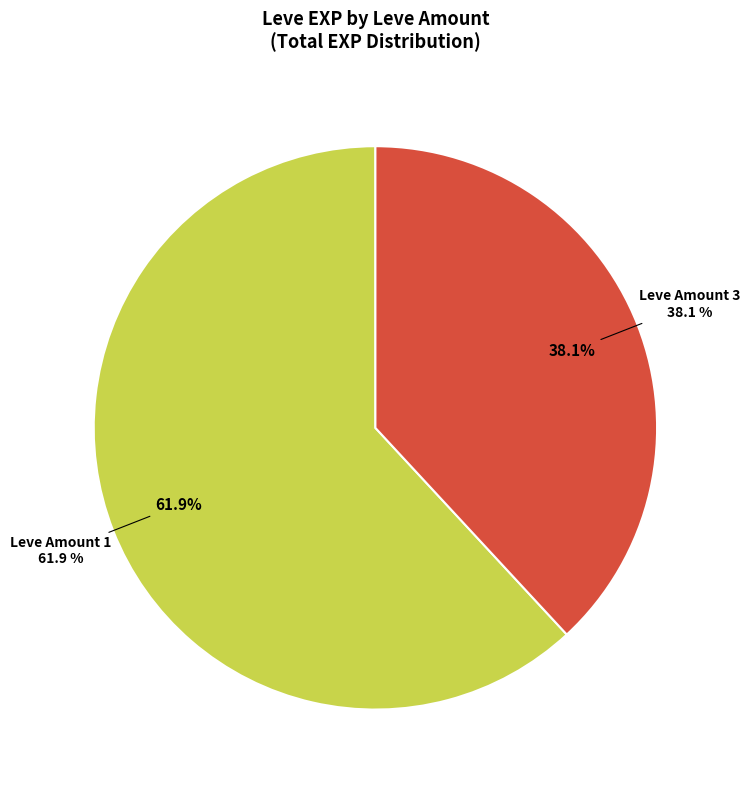

The 1 slice represents 21% of the pie. True or false?

False